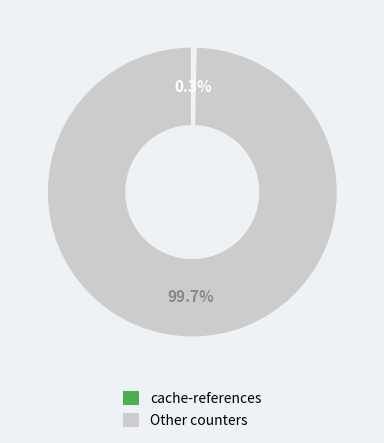

Is there a majority slice in this chart?

Yes